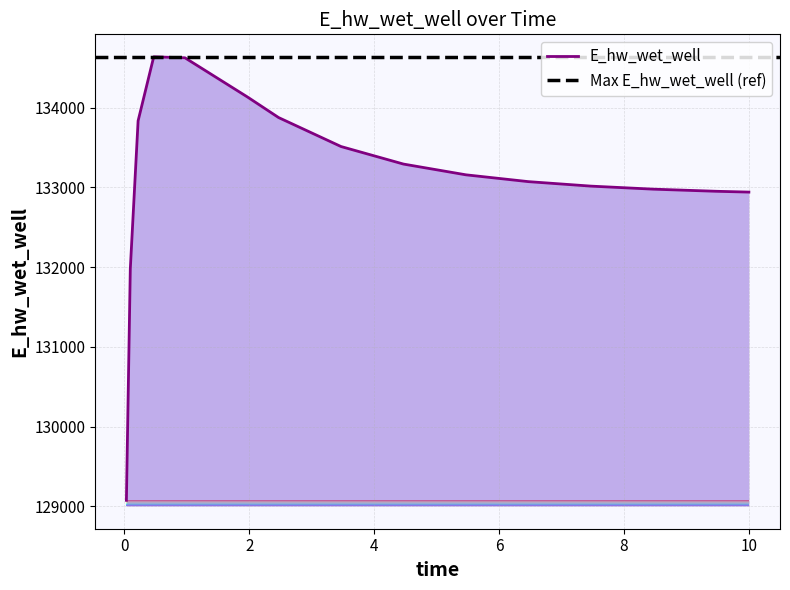

Does the chart display data point markers on the line(s)?

No